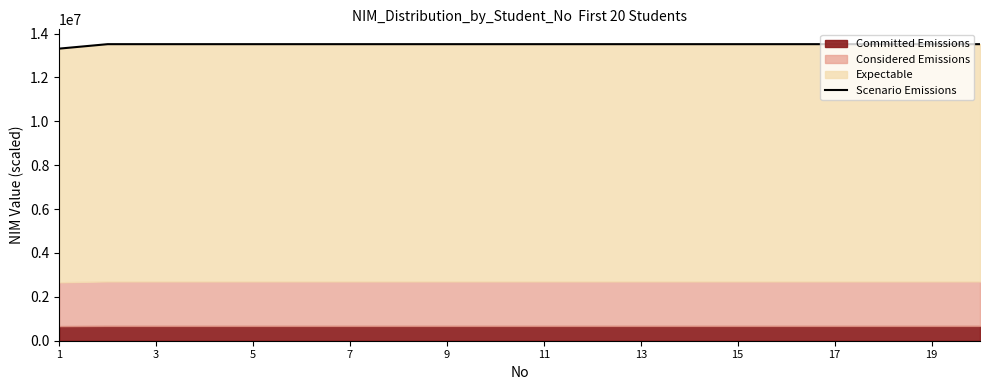

What is the sum of all values?

270177804.0